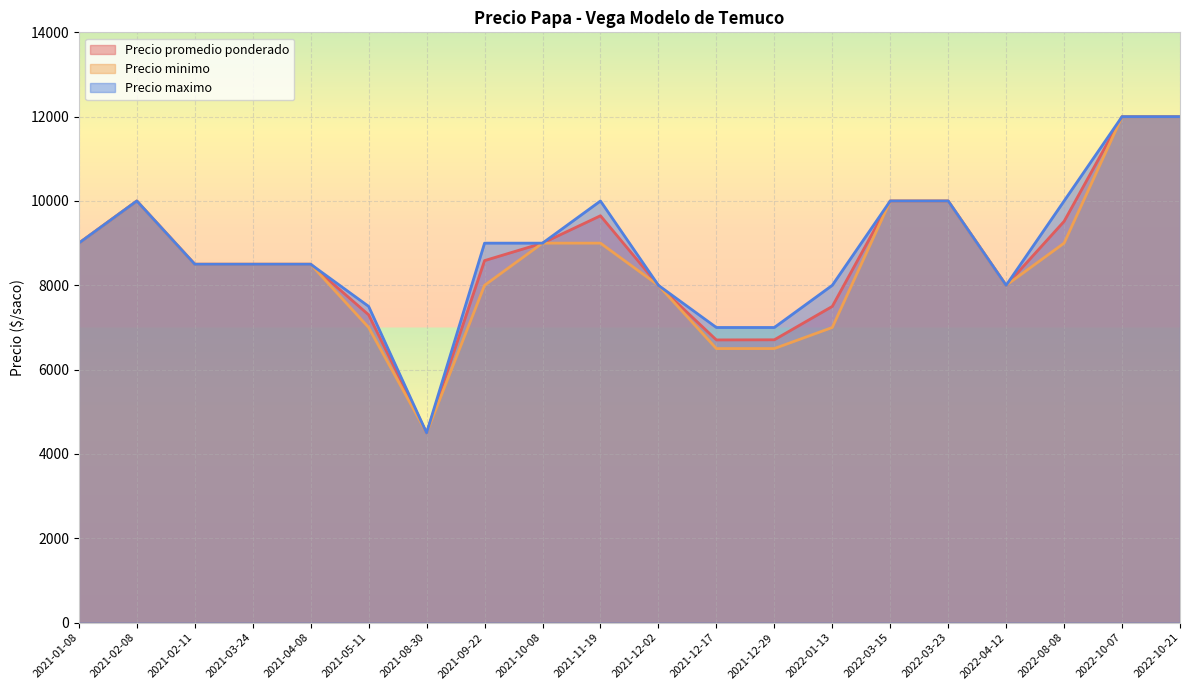

Which series changed the most between 2021-05-11 and 2022-04-12?

Precio minimo